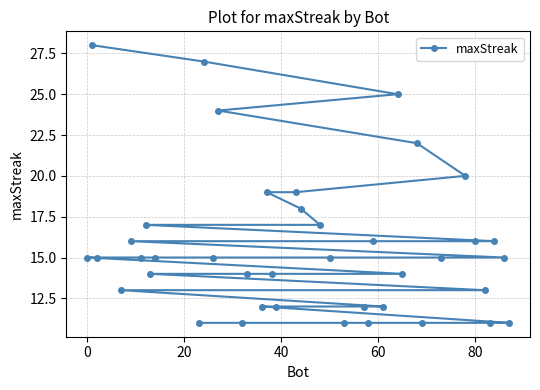

Reading left to right, list all the values displayed in this chart.

15	28	15	13	16	15	17	14	15	11	27	15	24	11	14	12	19	14	12	19	18	17	15	11	12	11	16	12	25	14	22	11	15	20	16	13	11	16	15	11